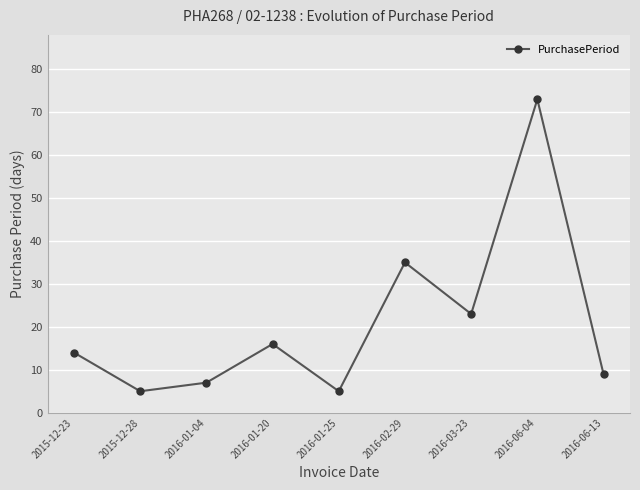

What is the sum of all values?

187